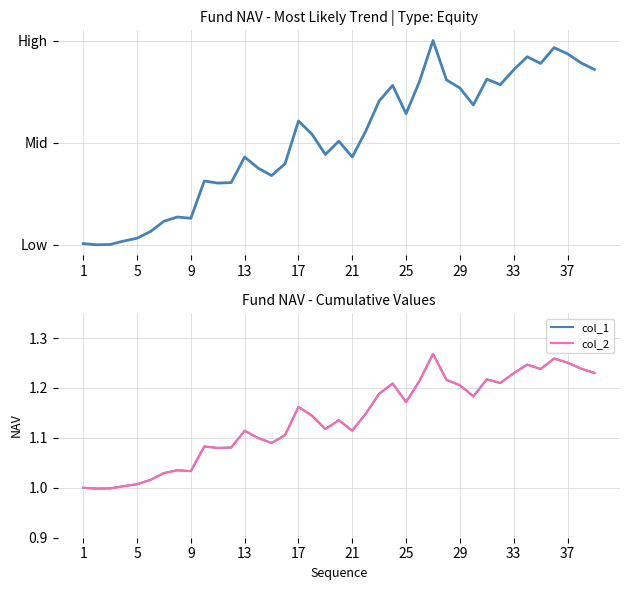

How many interior local valleys does the col_2 series have?

10